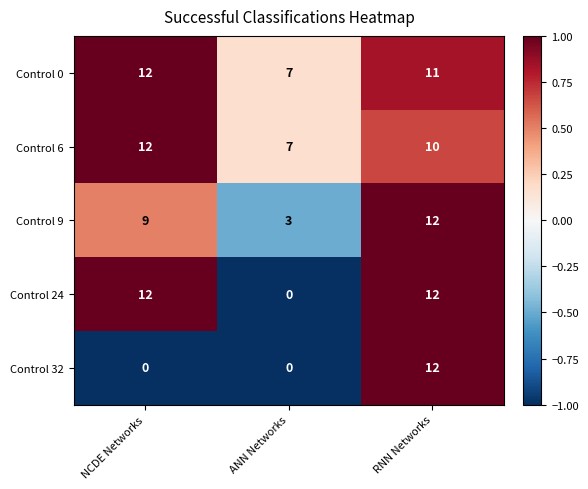

What is the spread (max minus min) of values at NCDE Networks?

12